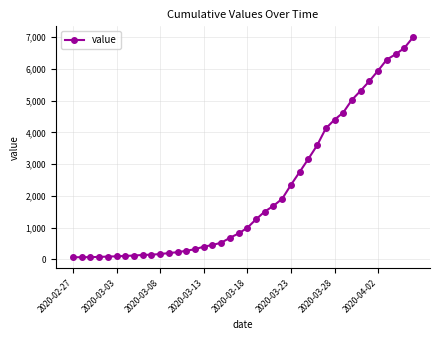

What is the sum of all values?

85677